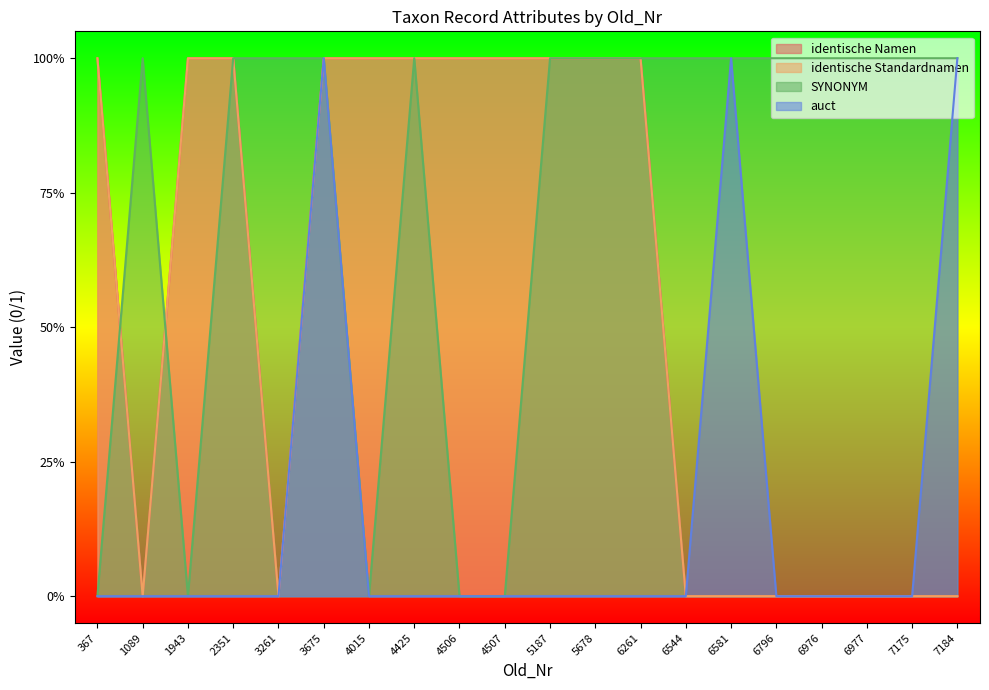

True or false: SYNONYM and identische Standardnamen intersect in this chart.

True